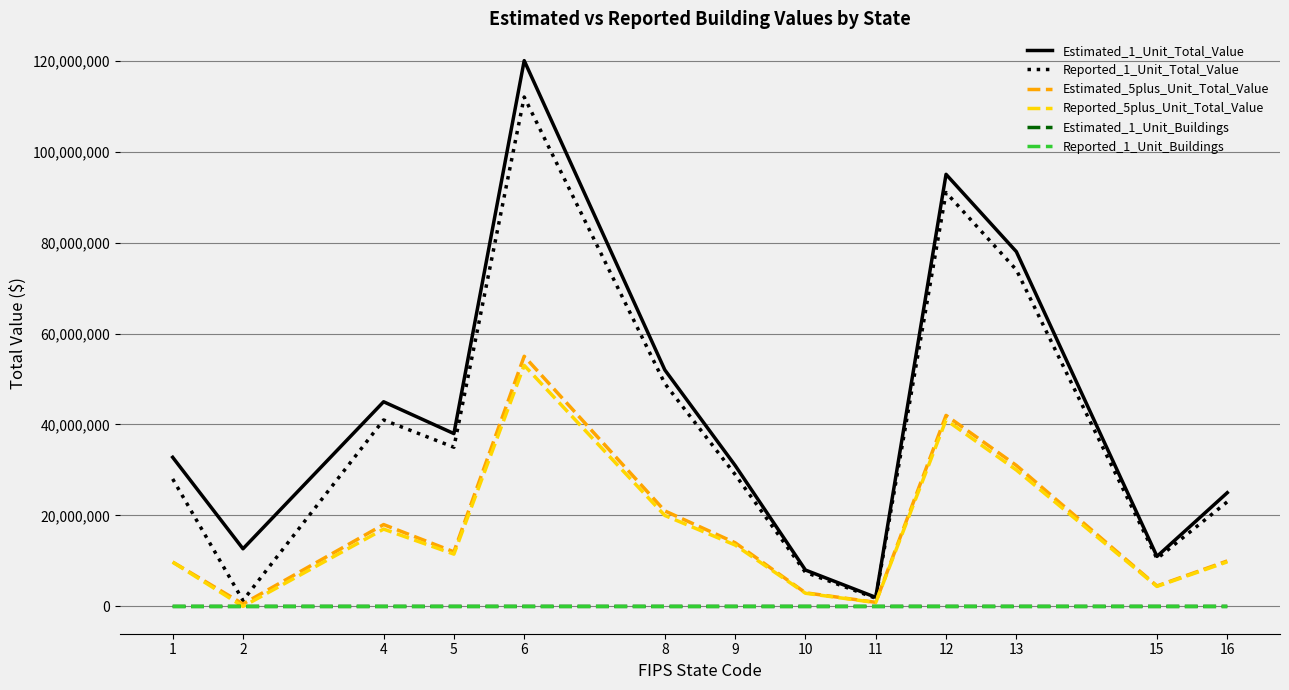

At which label does Reported_5plus_Unit_Total_Value reach its peak?

6